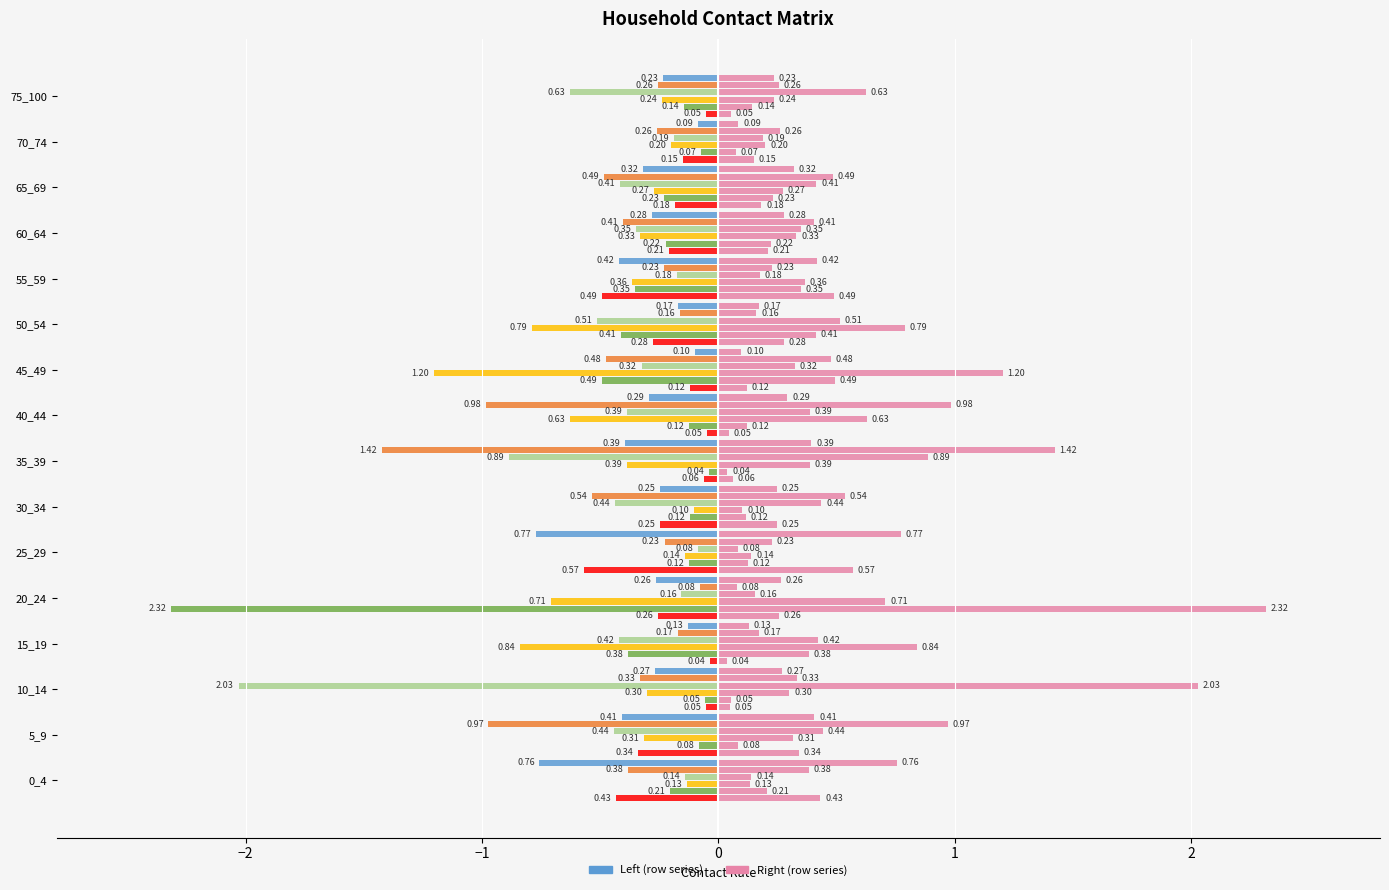

What position from the right is 13?

3